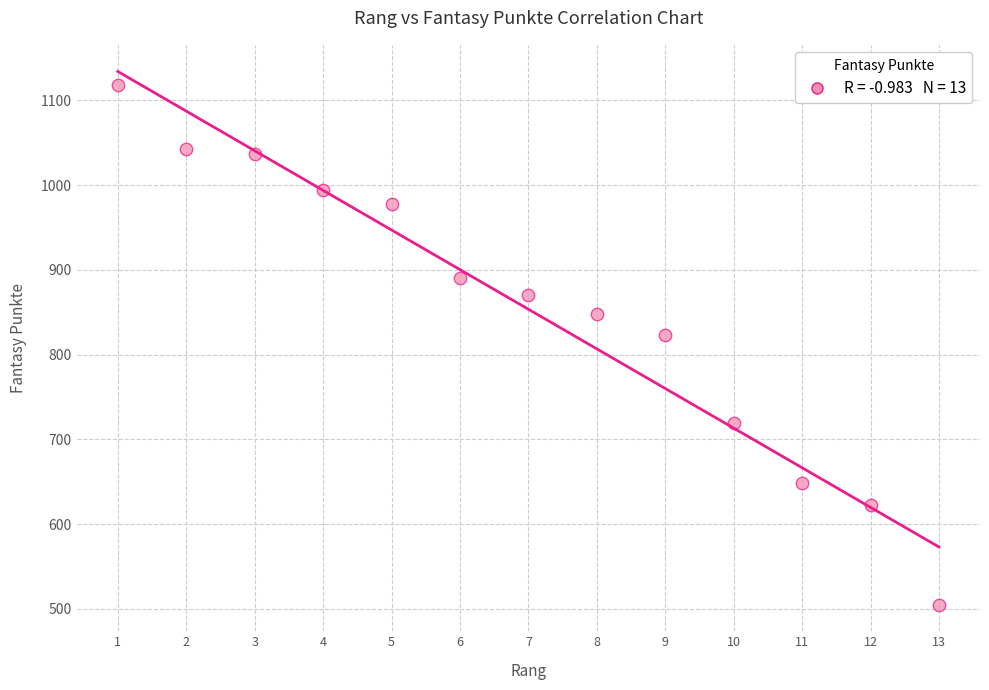

What is the range of X values (max minus min)?

12